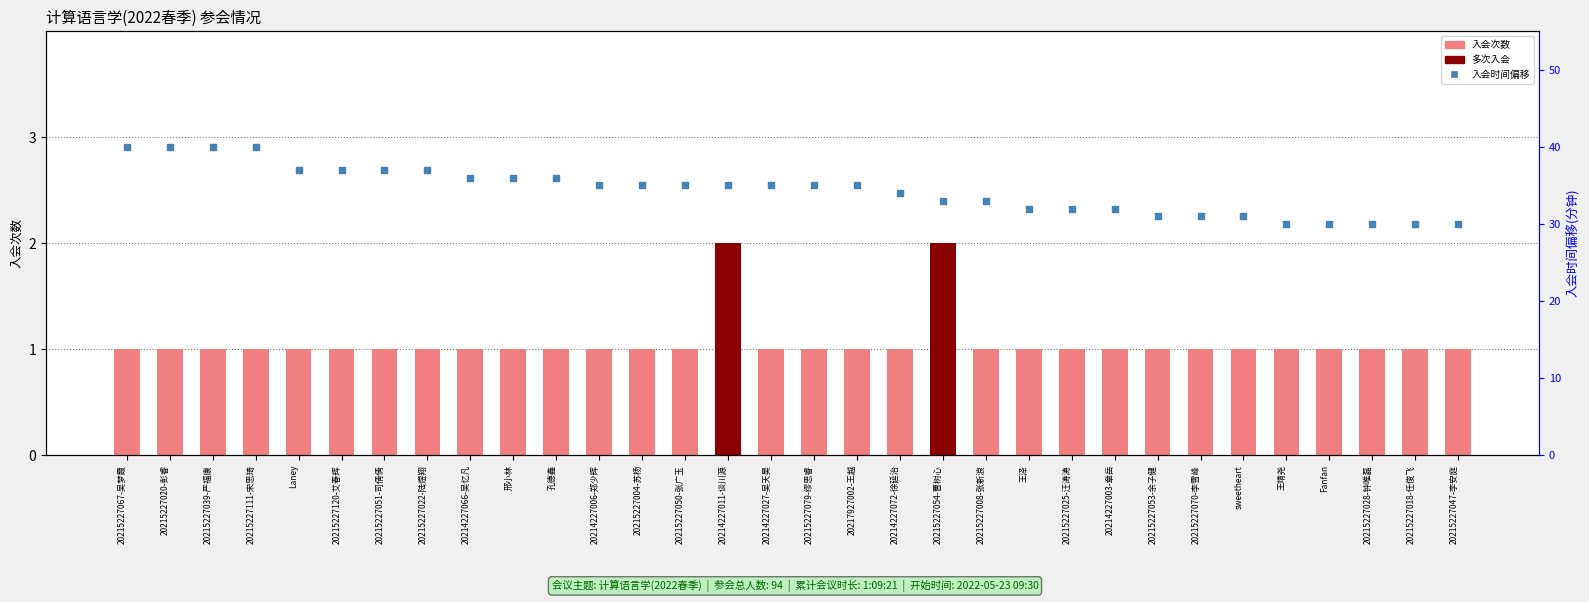

What is the total value across all series at 20217927002-王越?

36